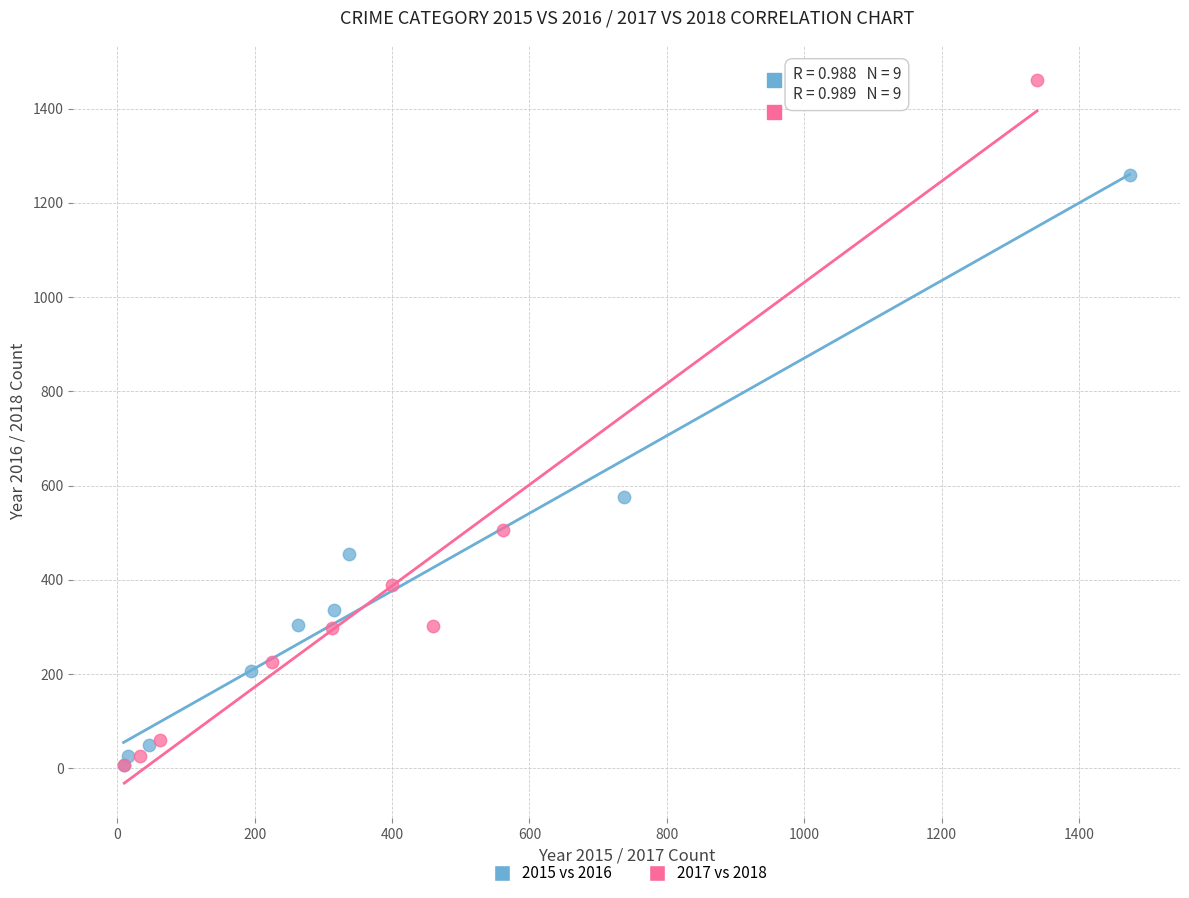

Which series has the widest spread of Y values?

2017 vs 2018